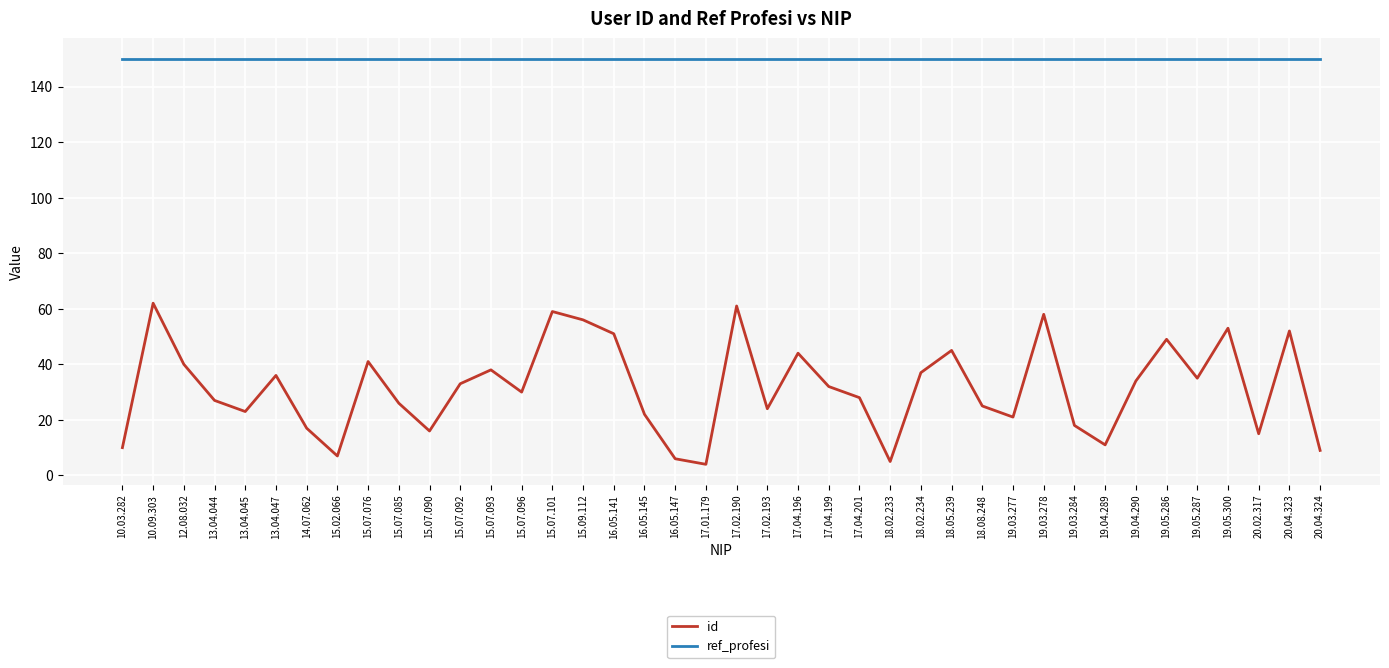

How many lines are shown in the chart?

2